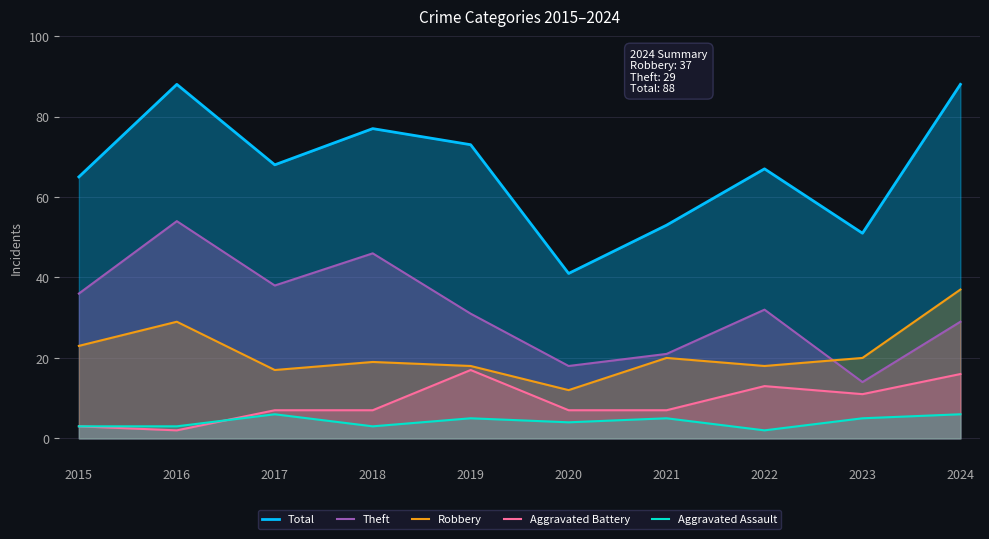

What is the difference between the Theft values at 2016 and 2019?

23